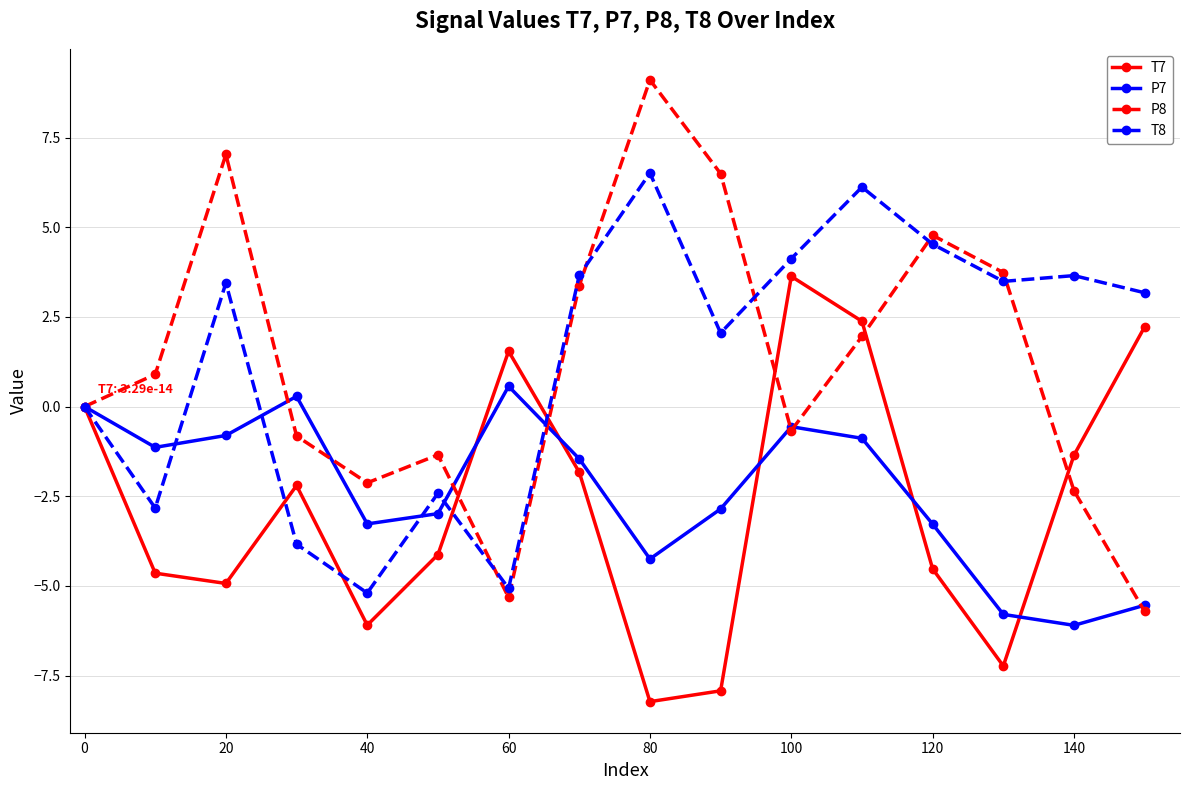

What is the greatest value displayed?

9.1